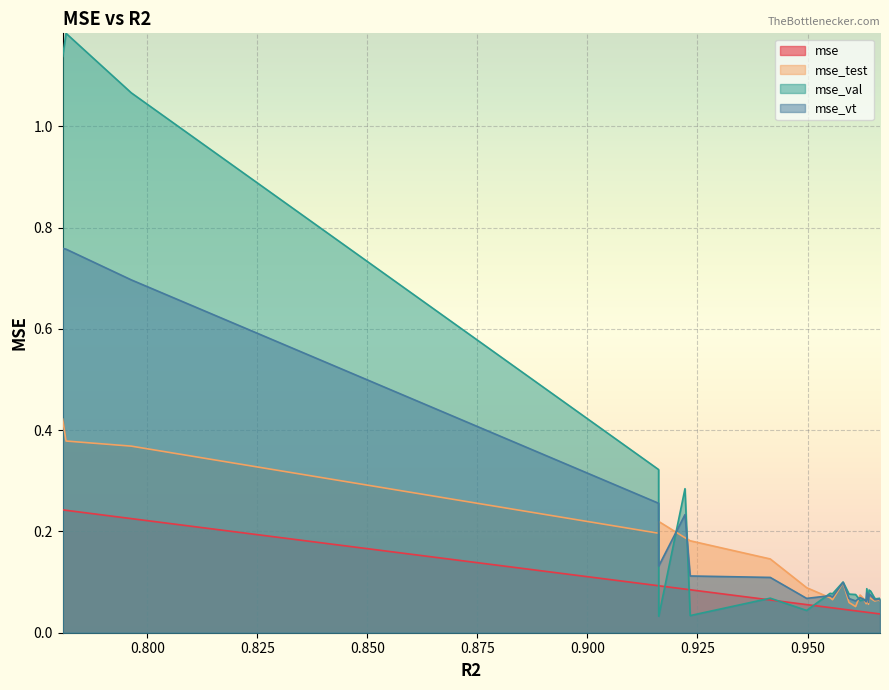

What value does the mse_vt series have at 0.9633344056107909?

0.1